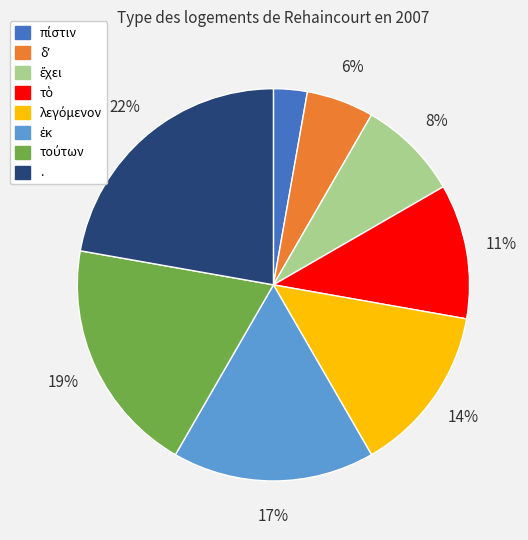

To the nearest percent, what is the difference between the largest and smallest slice percentages?

19%